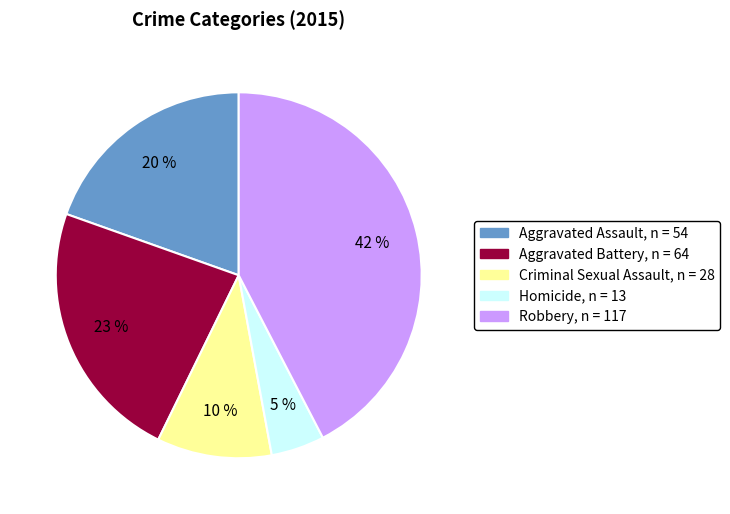

Combined, do Aggravated Assault and Criminal Sexual Assault account for over 50%?

No